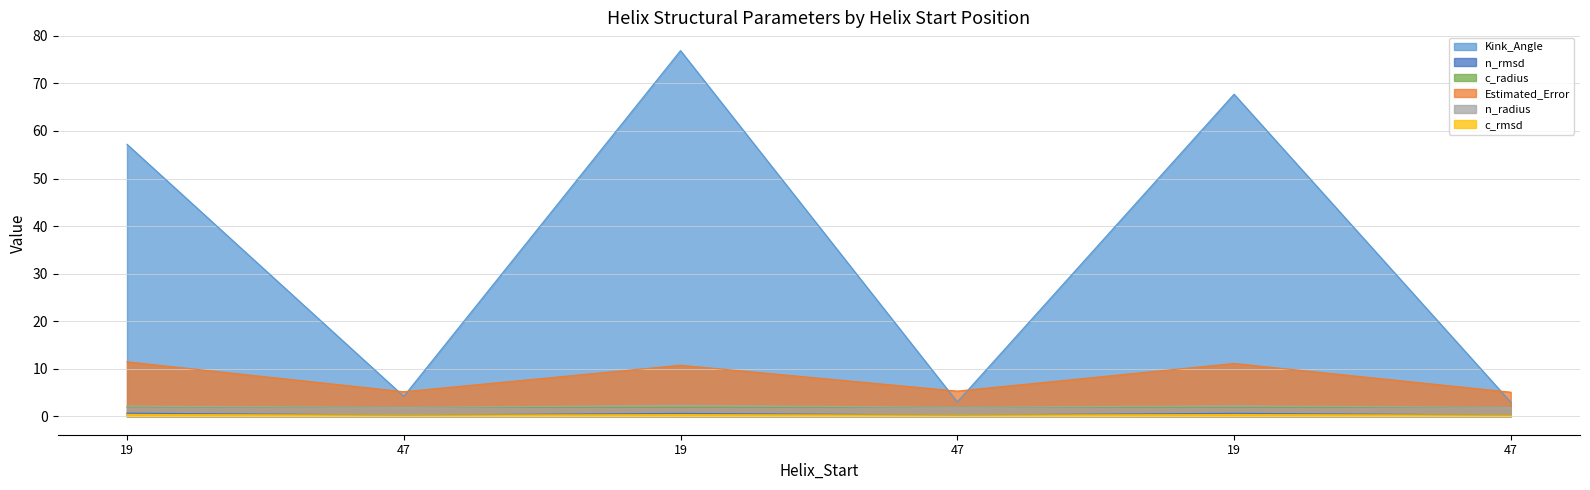

How many data points does each series have?

6